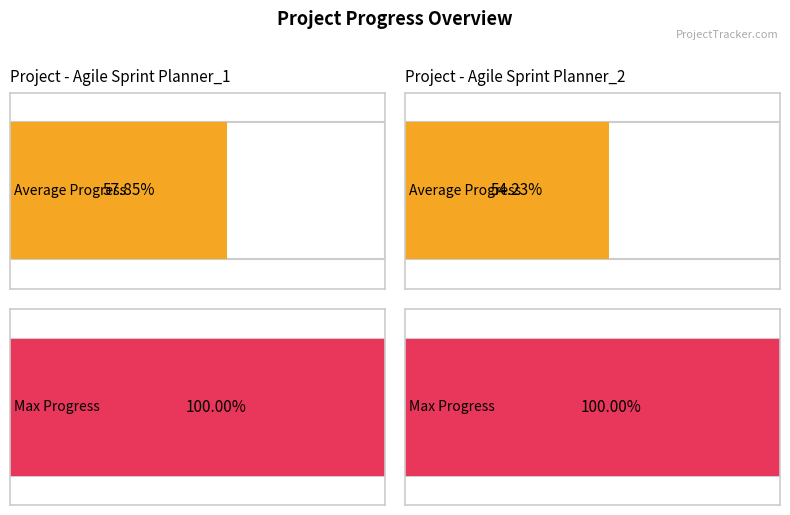

The Max Progress series shows 1.0 at Agile Sprint Planner_1. True or false?

True